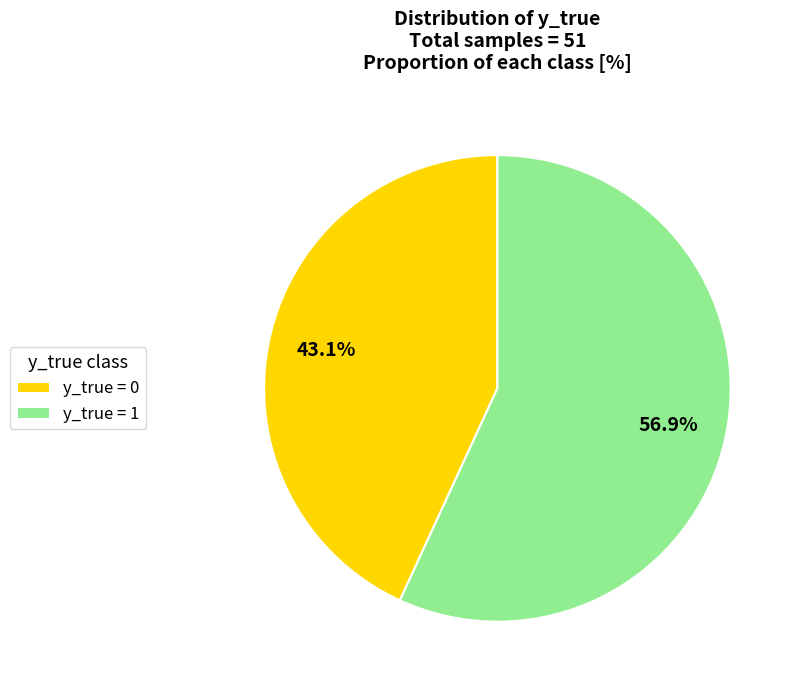

Is y_true = 0 the majority of the pie?

No